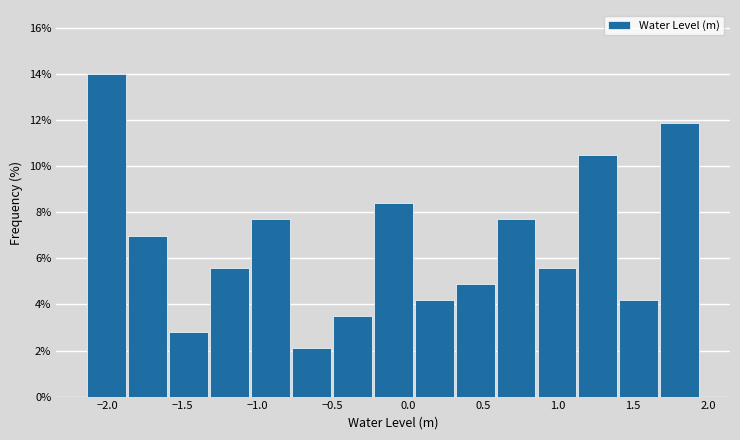

Reading left to right, transcribe this chart: for each bar, give the range it covers on the x-axis and its height. Neither the bar edges nor the heights are printed on the chart, so give them approximately, as read against the axes.

-2.15 to -1.85: 14.0
-1.85 to -1.60: 7.0
-1.60 to -1.35: 2.8
-1.35 to -1.05: 5.6
-1.05 to -0.80: 7.6
-0.80 to -0.50: 2.0
-0.50 to -0.25: 3.4
-0.25 to 0.05: 8.4
0.05 to 0.30: 4.2
0.30 to 0.60: 4.8
0.60 to 0.85: 7.6
0.85 to 1.15: 5.6
1.15 to 1.40: 10.4
1.40 to 1.70: 4.2
1.70 to 1.95: 11.8